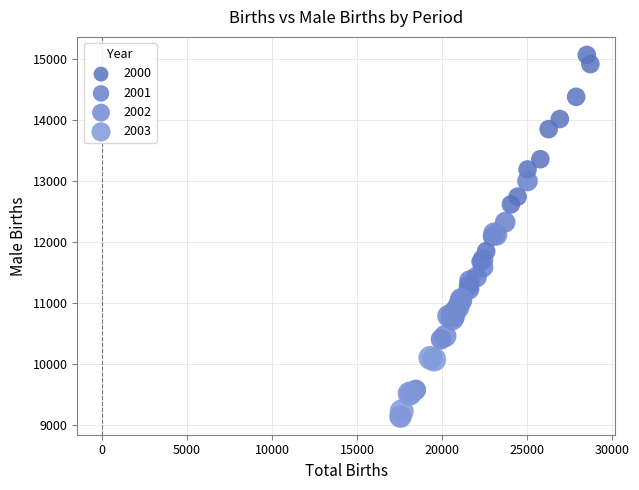

Which series reaches the maximum Y coordinate?

2000